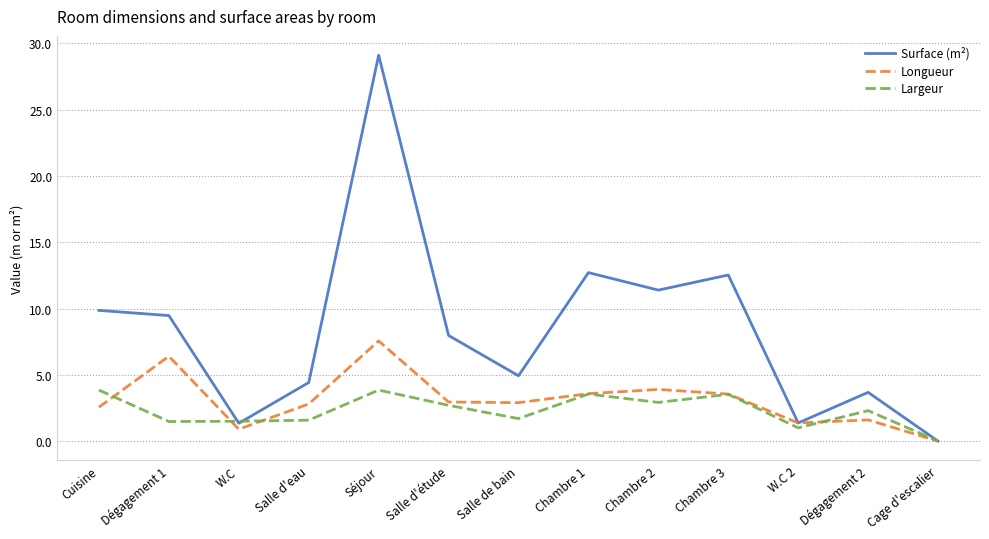

What is the sum of all Longueur values?

40.1